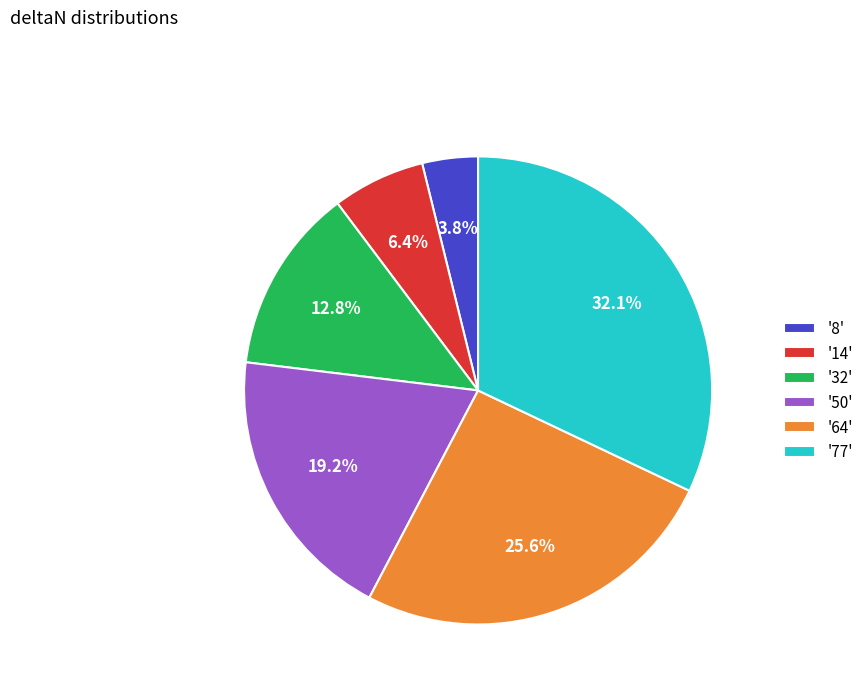

Is there a majority slice in this chart?

No